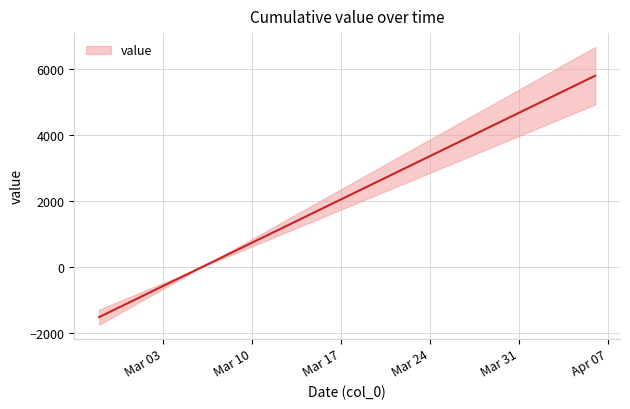

At which label is the value closest to 3534?

2020-03-26